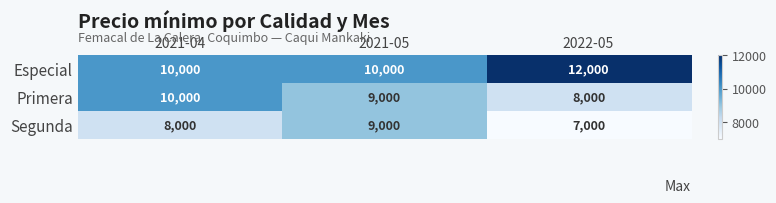

The Segunda series shows 7000 at 2022-05. True or false?

True